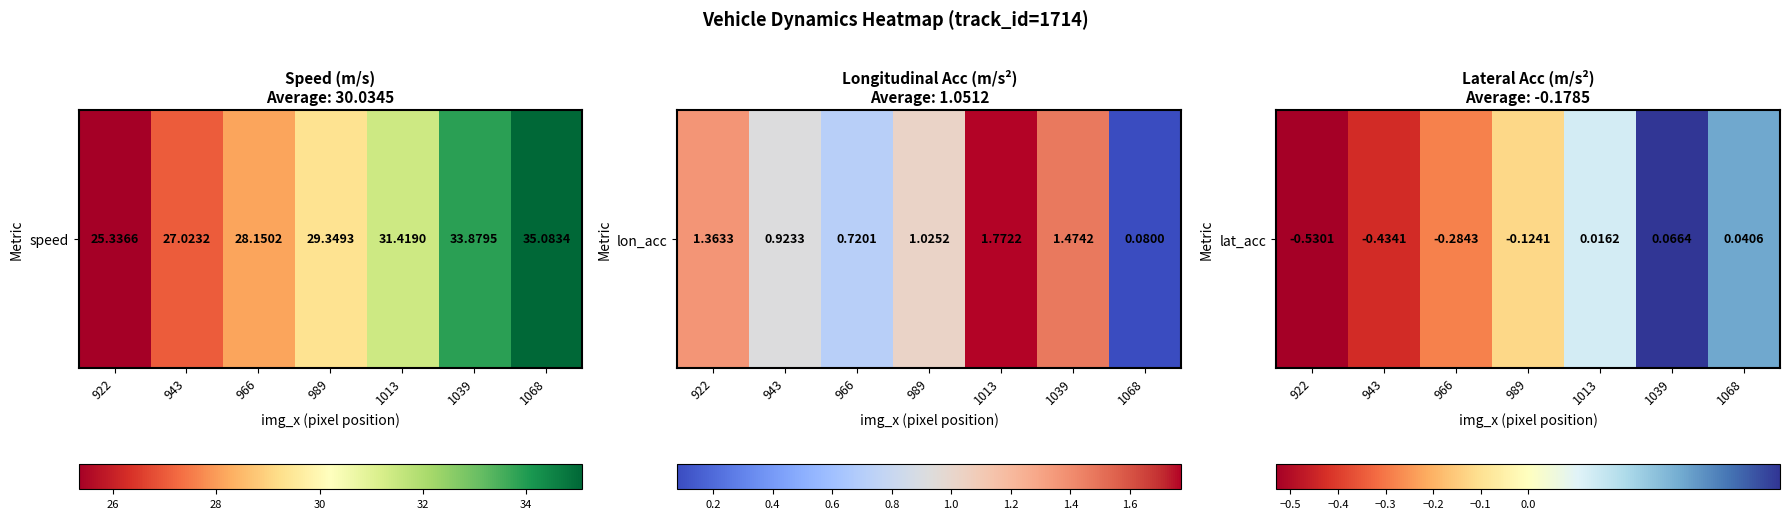

What is the difference between the maximum and second lowest values?

0.5